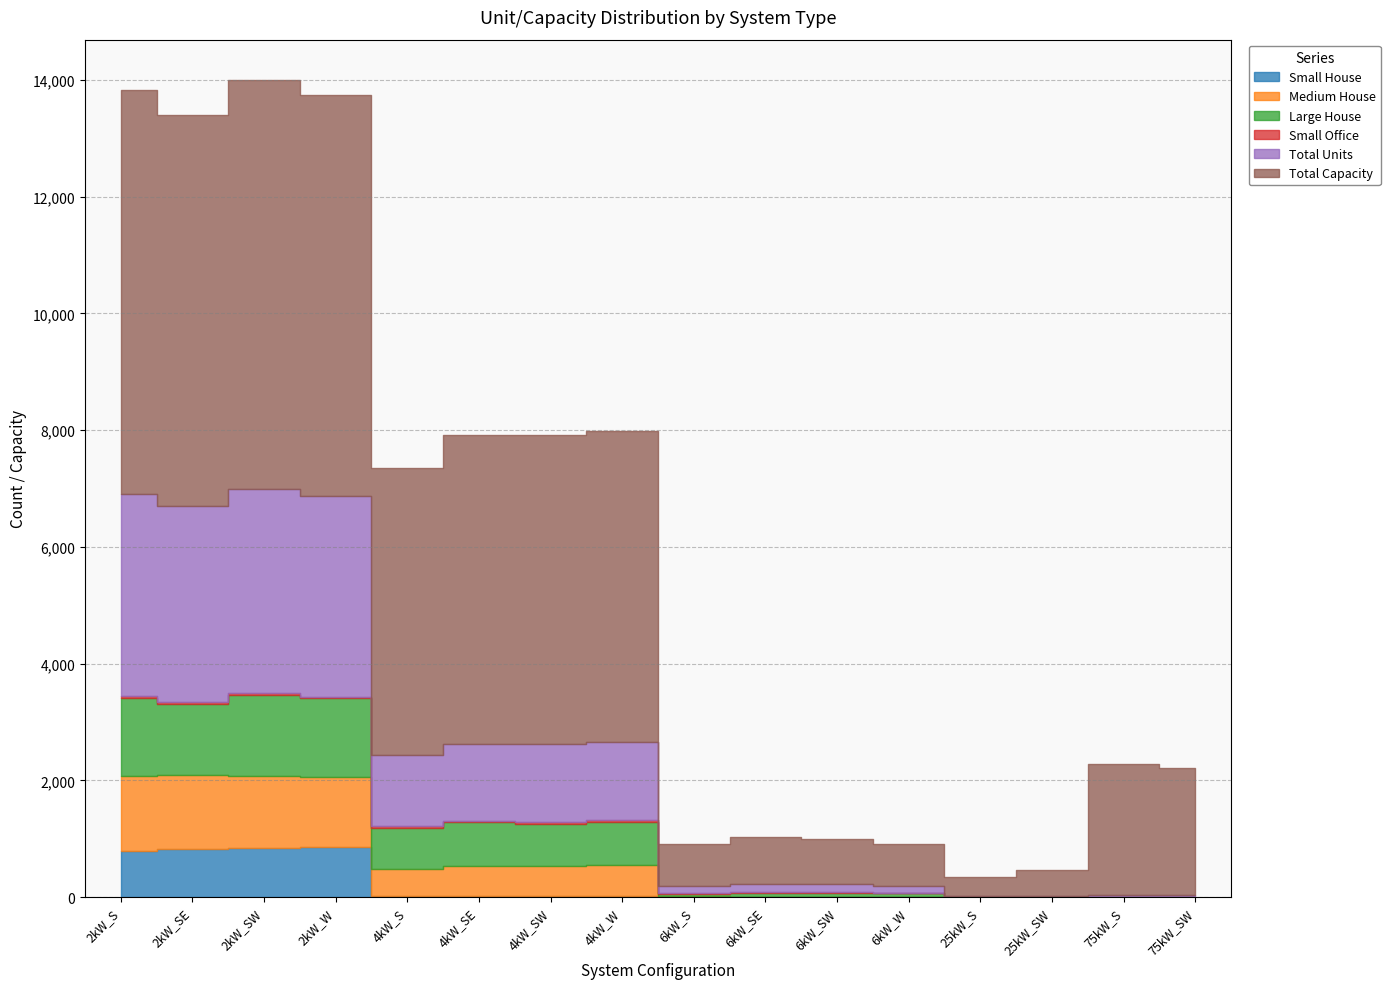

Where does the Total Units series first go above 1229?

2kW_S